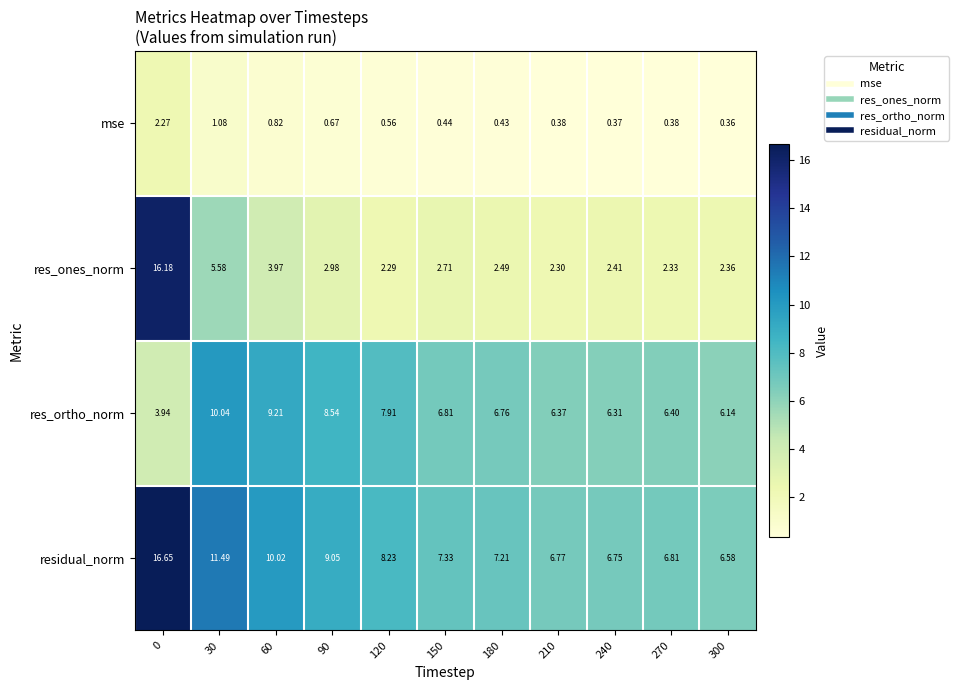

Rank the series by their maximum value, from highest to lowest.

residual_norm, res_ones_norm, res_ortho_norm, mse